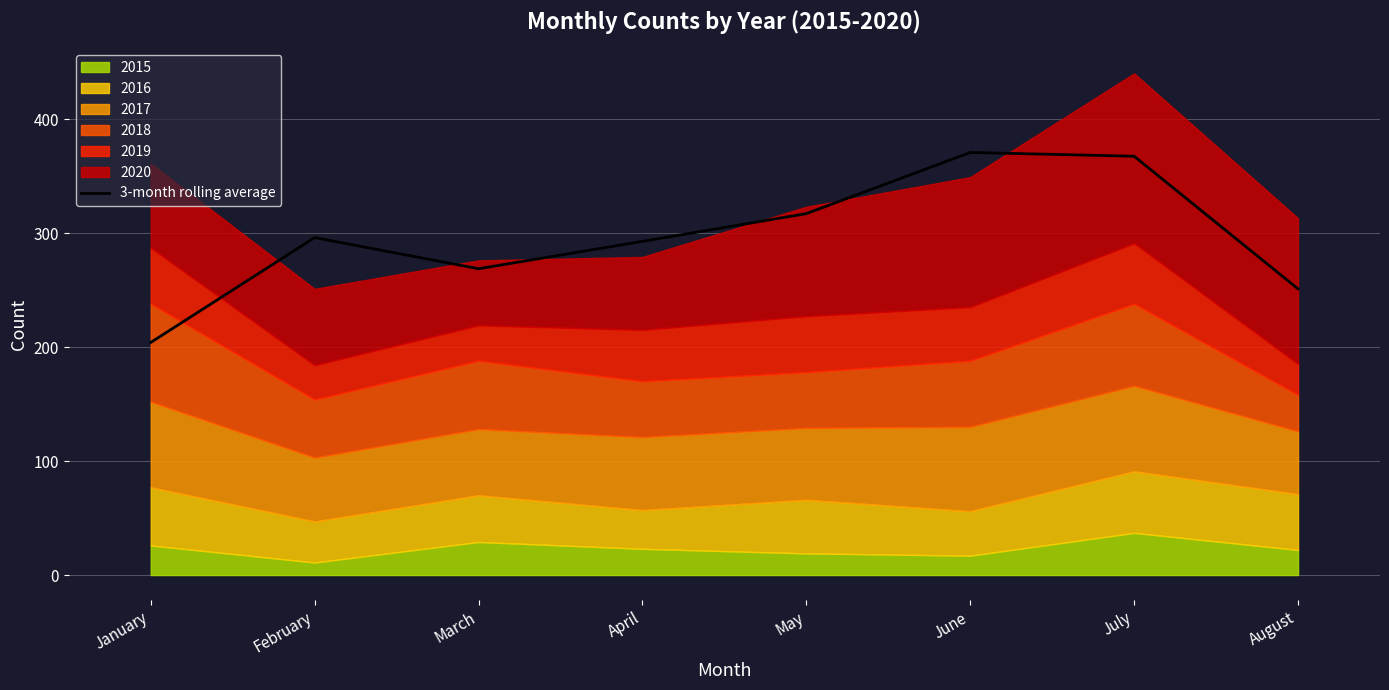

What is the sum of all values?

2367.3